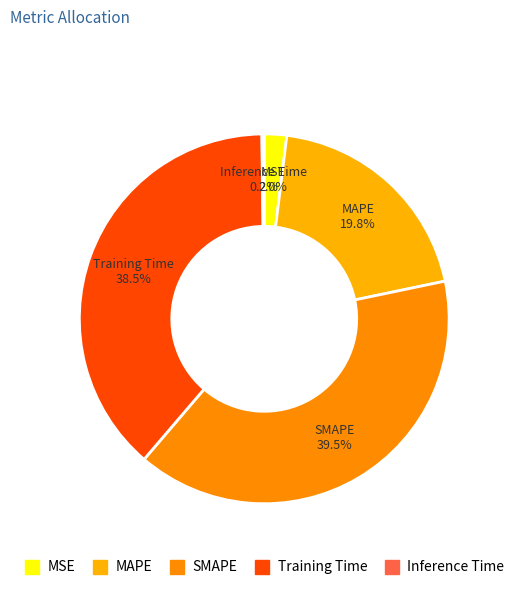

How many slices are in this pie chart?

5